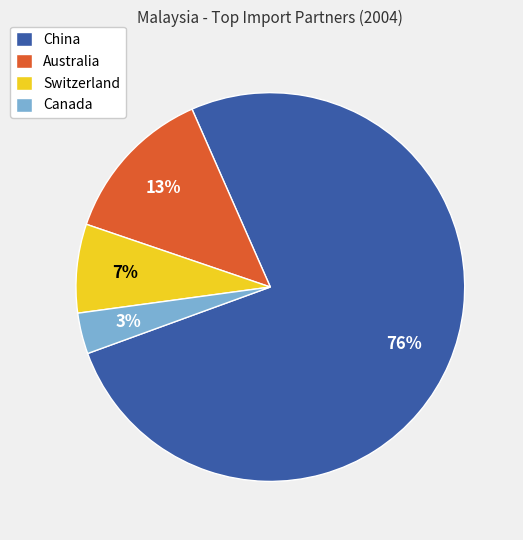

Which slice is the largest?

China